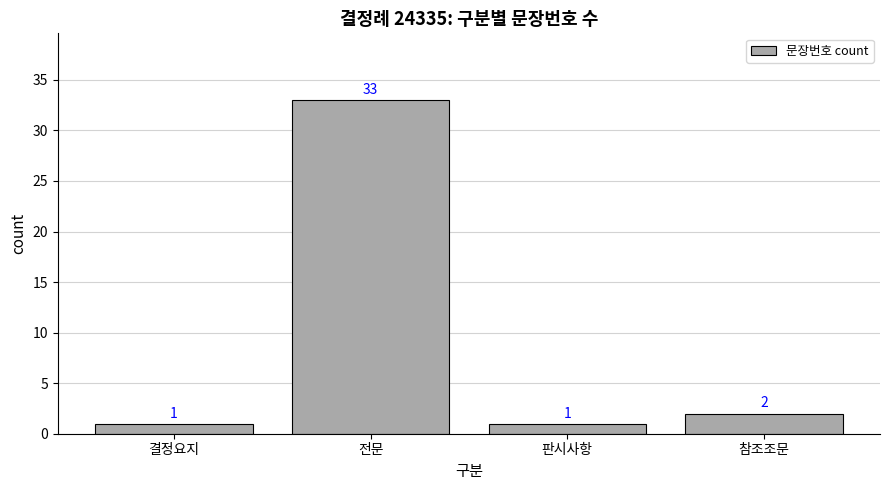

Does the chart contain stacked bars?

No